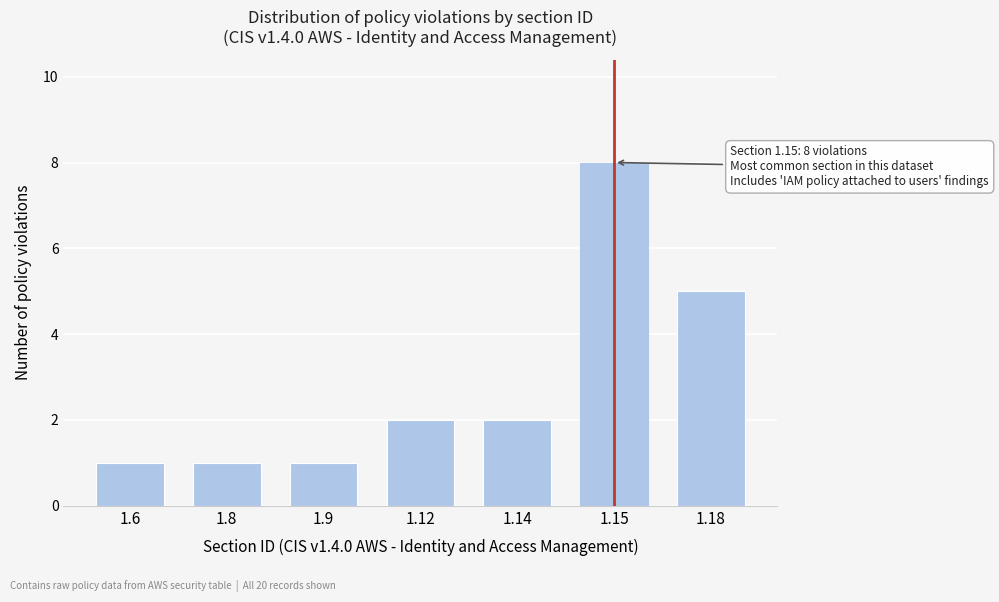

Reading left to right, what are all the values shown in this chart?

1	1	1	2	2	8	5